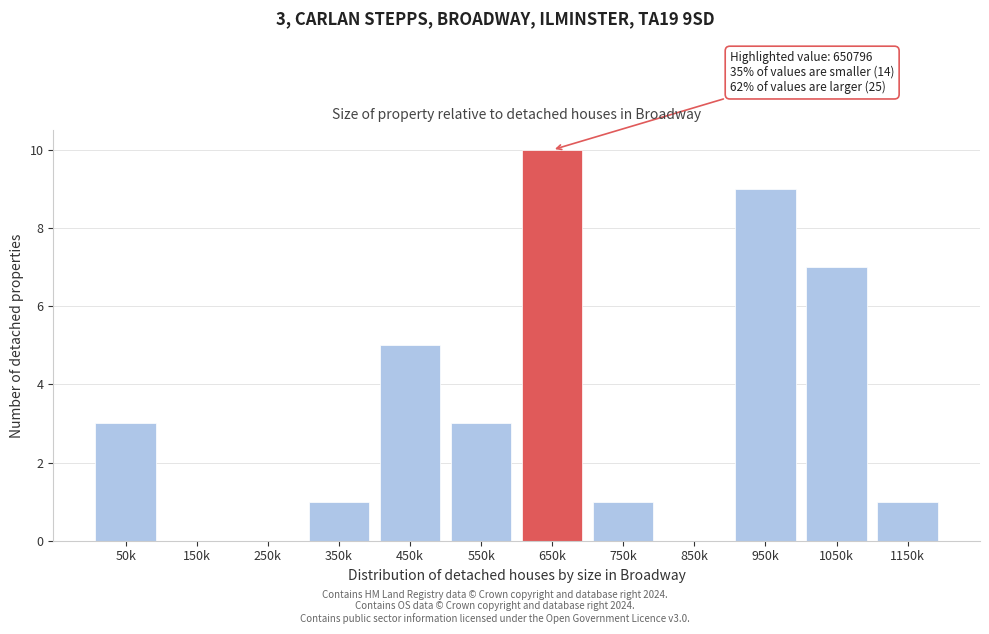

Reading left to right, what are all the values shown in this chart?

50k=3	150k=0	250k=0	350k=1	450k=5	550k=3	650k=10	750k=1	850k=0	950k=9	1050k=7	1150k=1